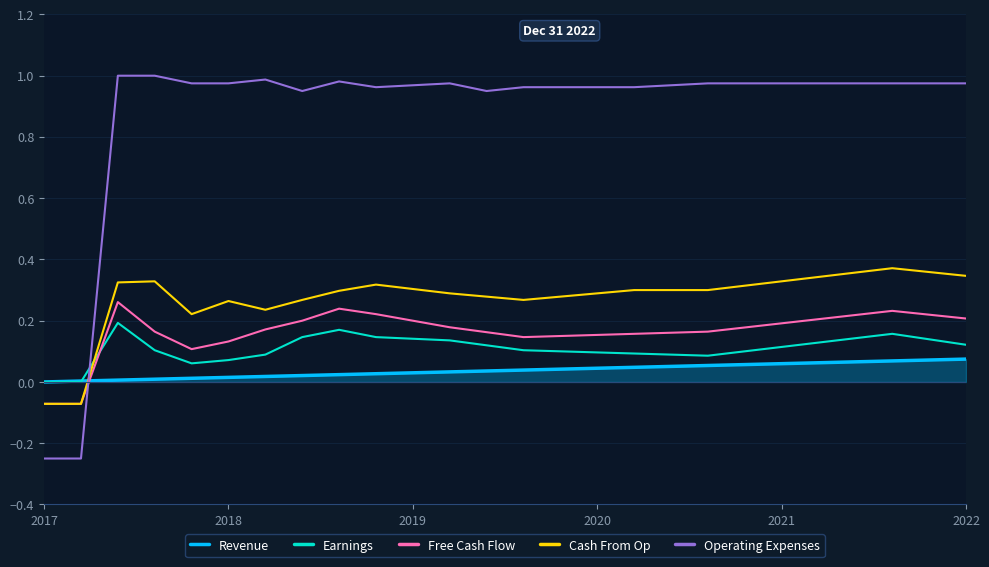

Which series has the largest range (max minus min)?

Operating Expenses